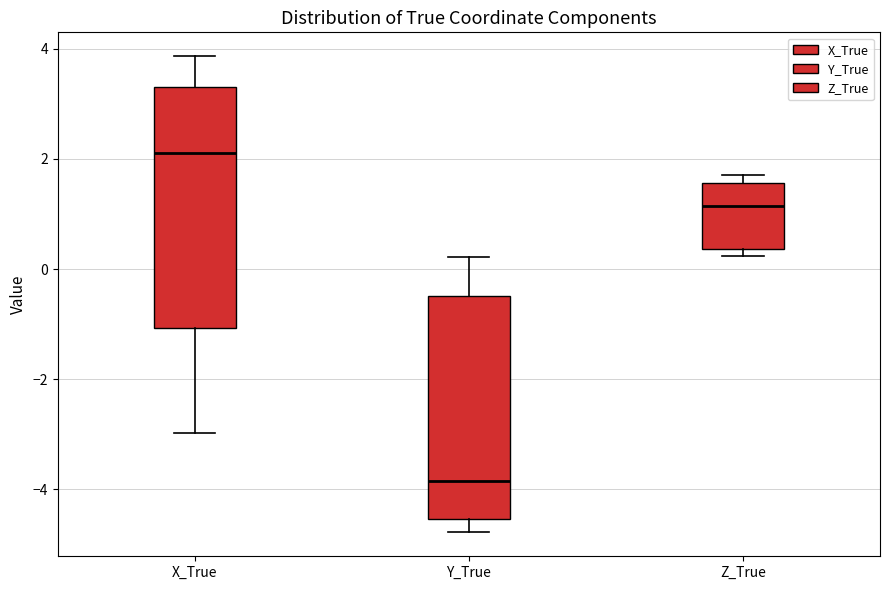

Which box has the lowest median line?

Y_True